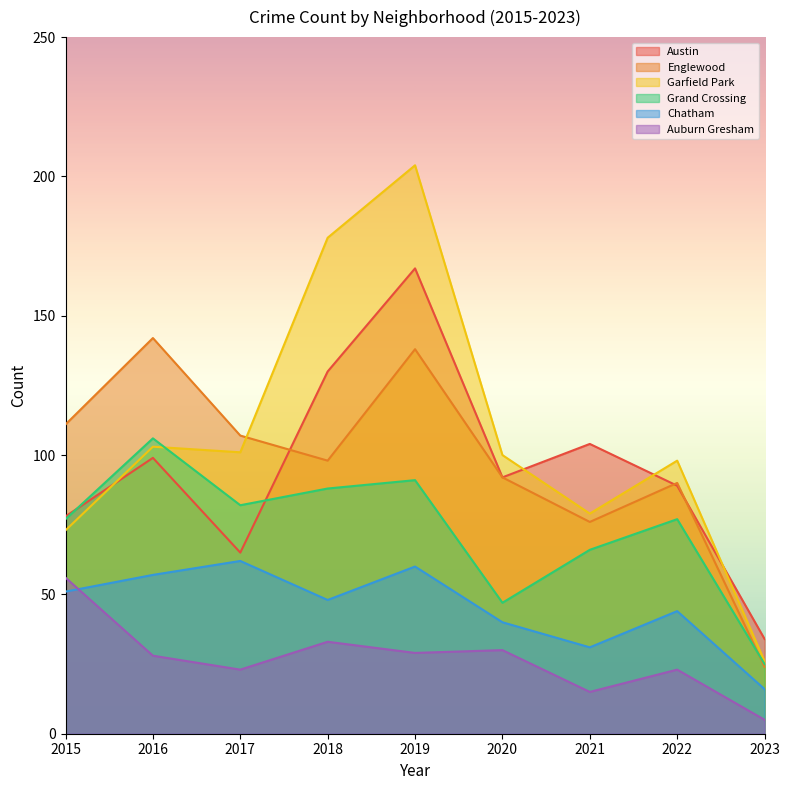

Rank the series by their maximum value, from lowest to highest.

Auburn Gresham, Chatham, Grand Crossing, Englewood, Austin, Garfield Park